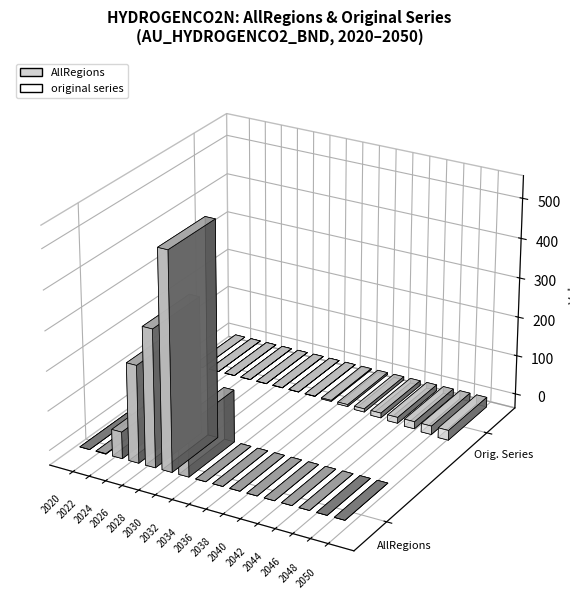

At how many categories does at least one series exceed 527?

1